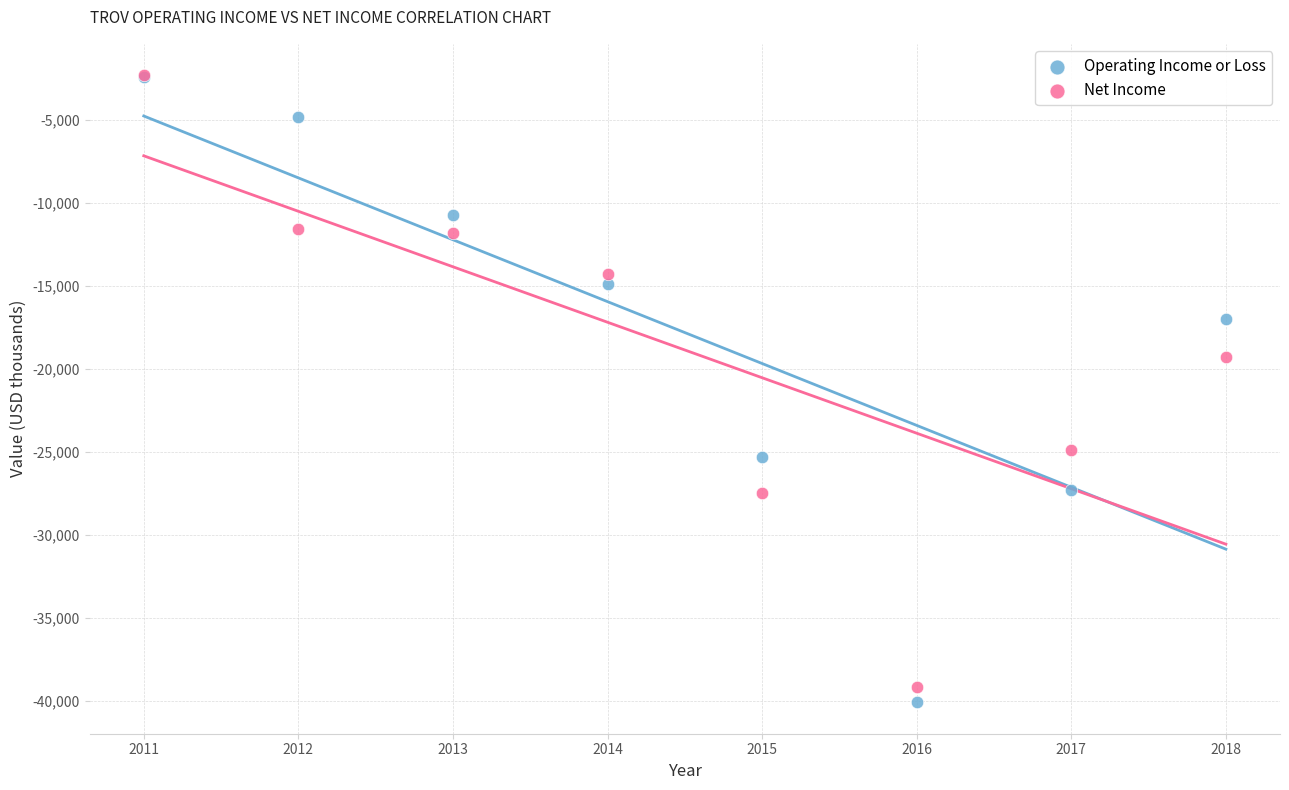

In the Operating Income or Loss series, what Y value is closest to -21250?

-25300